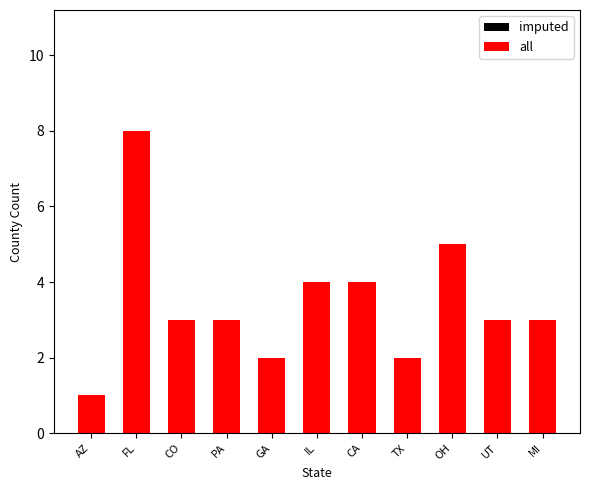

What value does the imputed series have at TX?

2